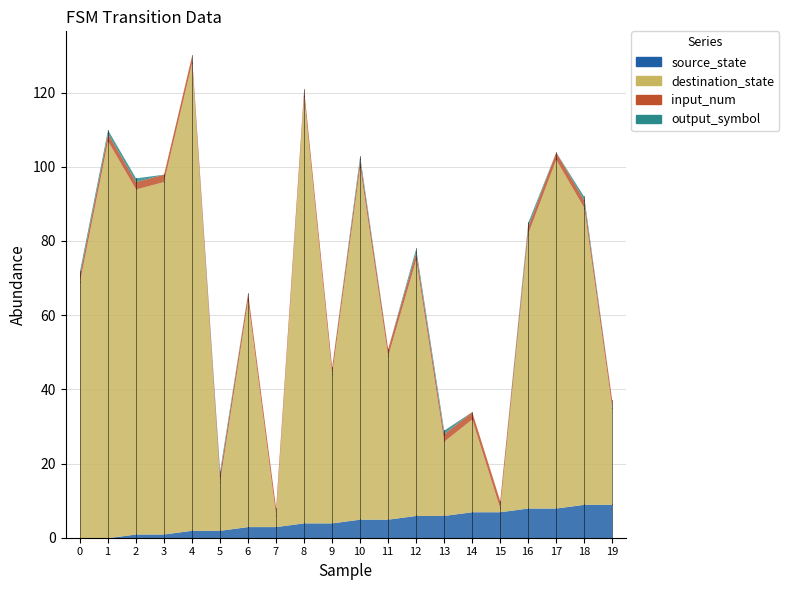

The value of output_symbol at 9 is 0. True or false?

True